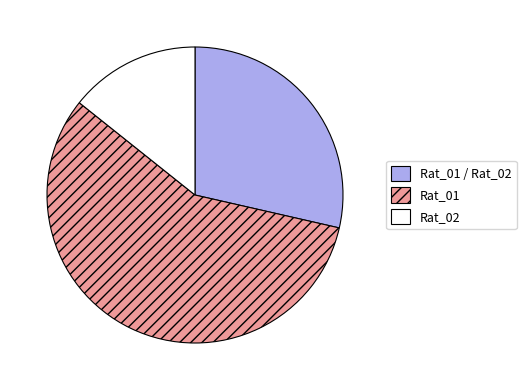

Is there any slice that represents more than half of the pie?

Yes